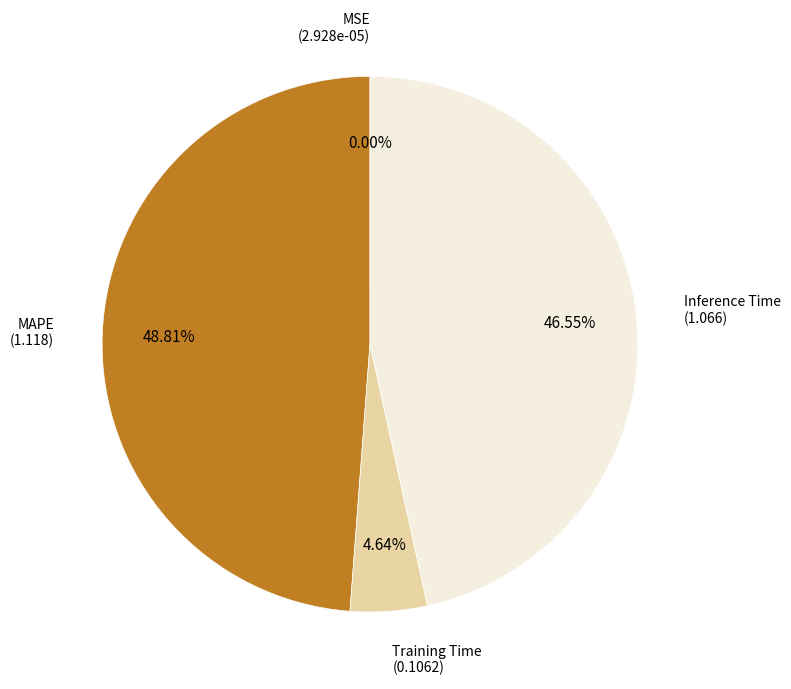

Is there any slice that represents more than half of the pie?

No